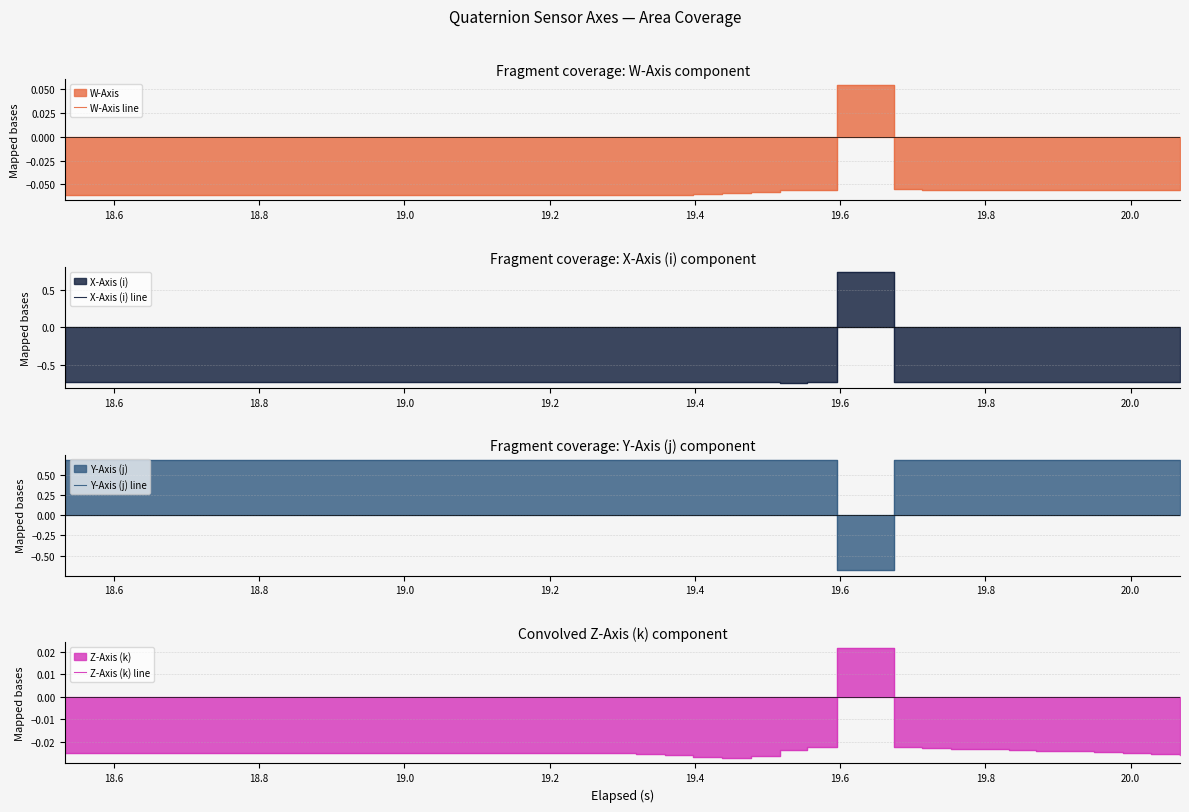

At how many categories does at least one series exceed 0?

40